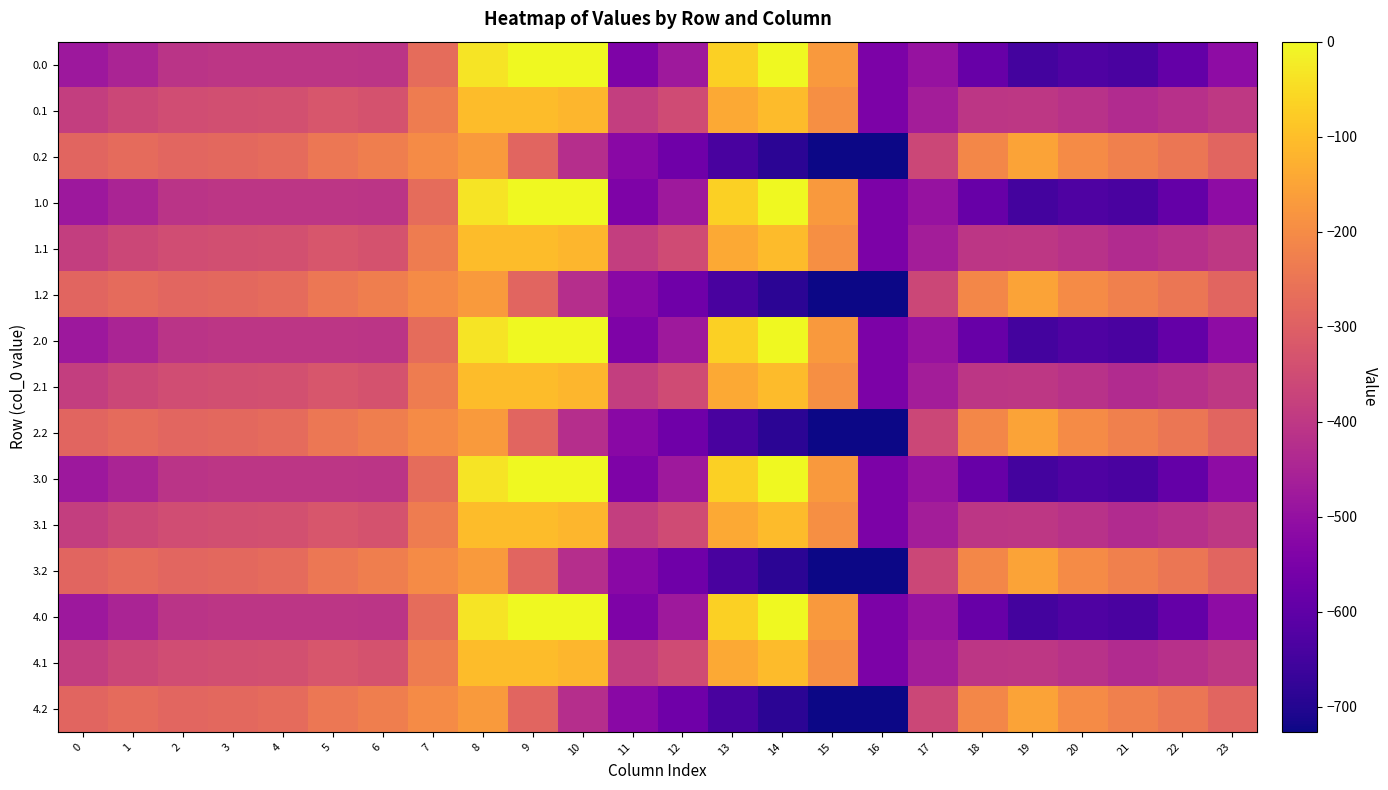

At which category does the chart reach its minimum across all series?

16